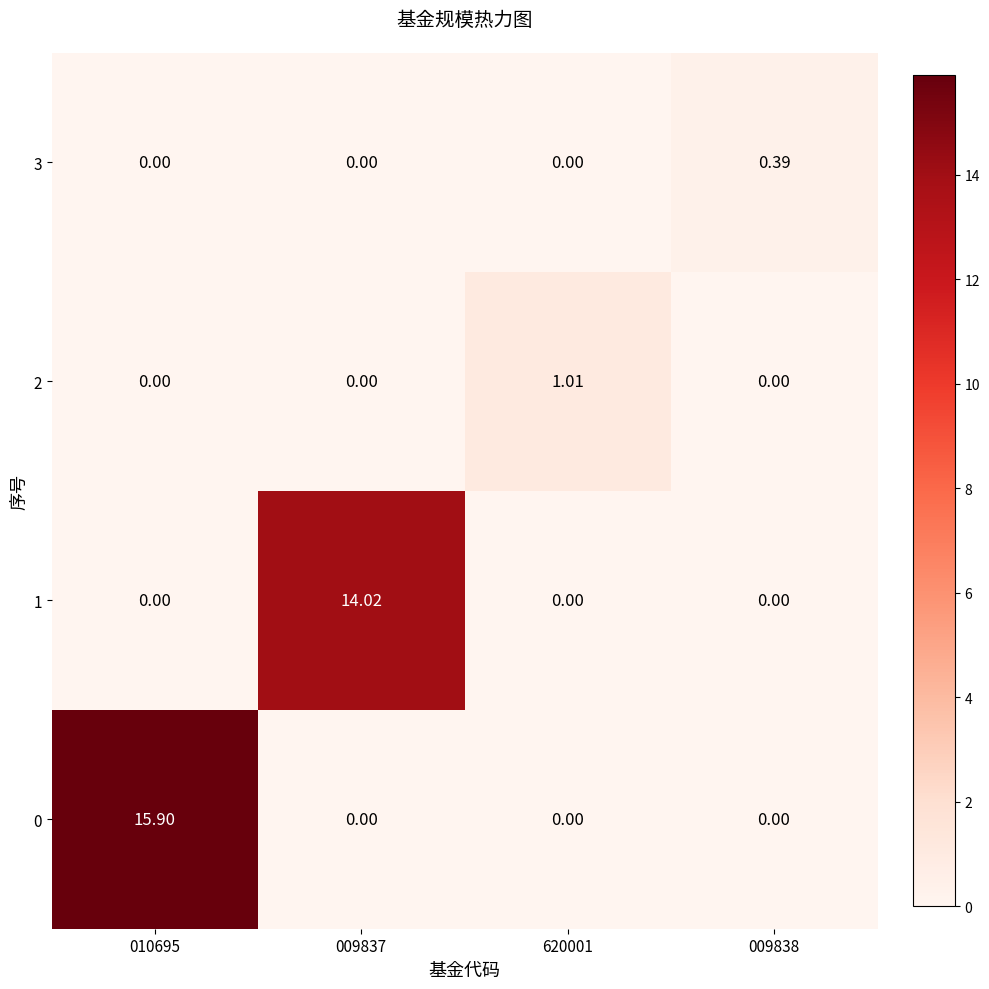

Reading left to right, what are all the values shown in this chart?

0: 010695=15.9	009837=0.0	620001=0.0	009838=0.0
1: 010695=0.0	009837=14.0	620001=0.0	009838=0.0
2: 010695=0.0	009837=0.0	620001=1.0	009838=0.0
3: 010695=0.0	009837=0.0	620001=0.0	009838=0.4